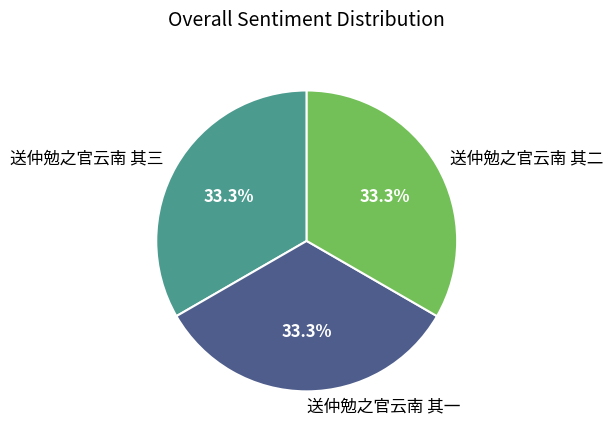

True or false: 送仲勉之官云南 其一 accounts for 33% of the total.

True